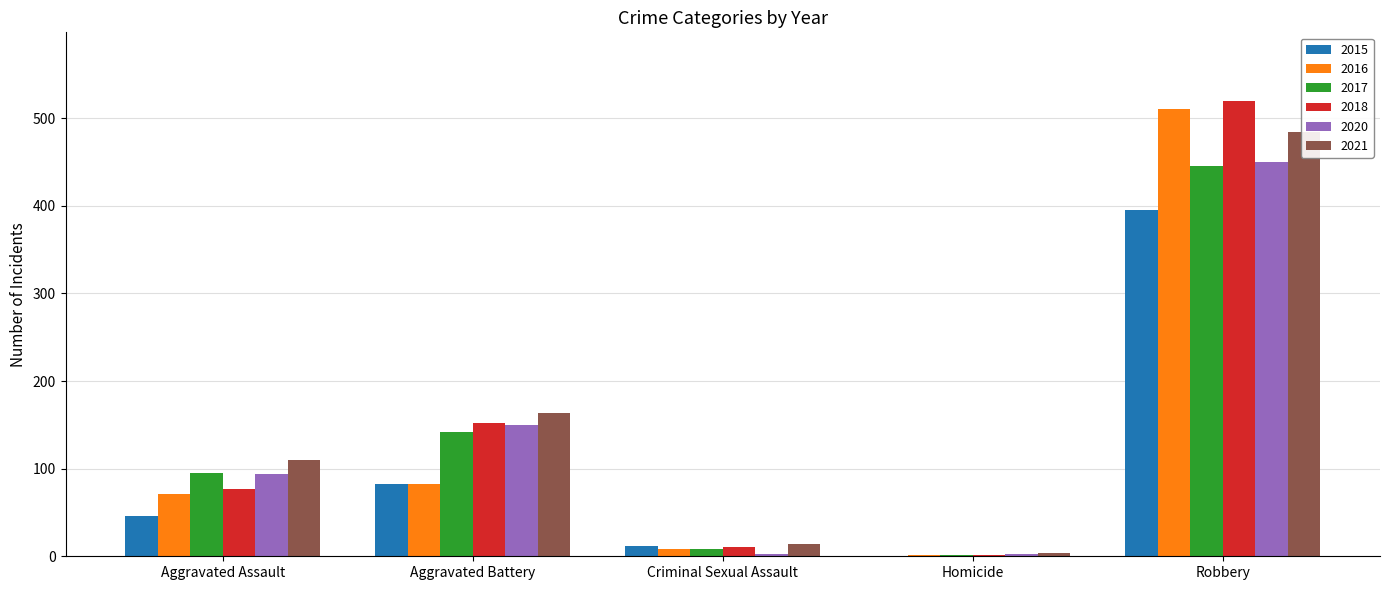

The value of 2016 at Robbery is 510. True or false?

True